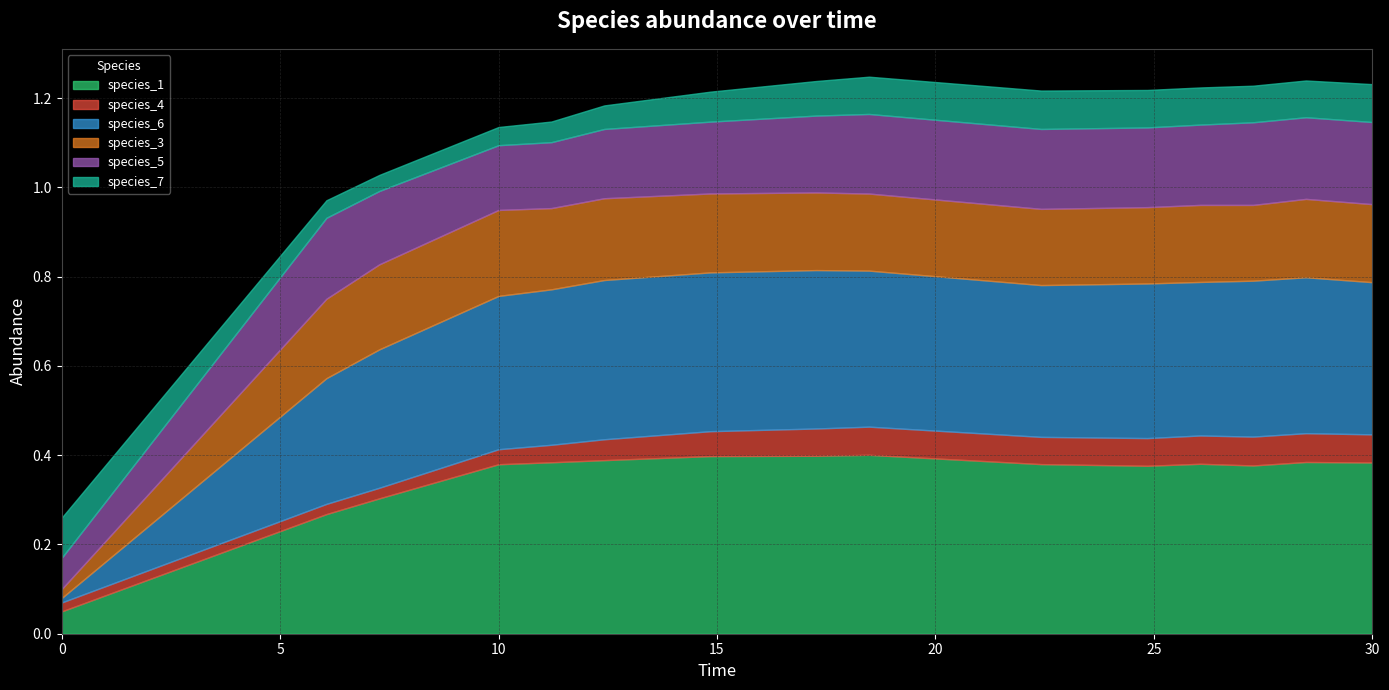

What is the sum of all species_3 values?

2.5